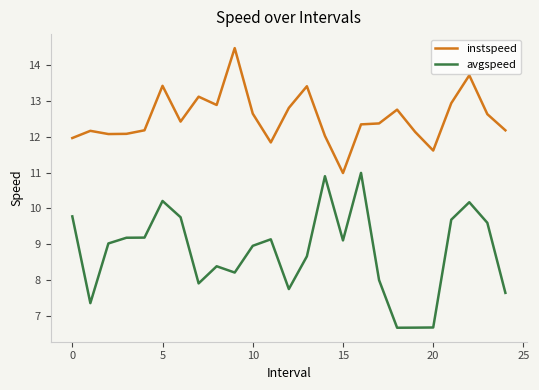

Does the chart display data point markers on the line(s)?

No